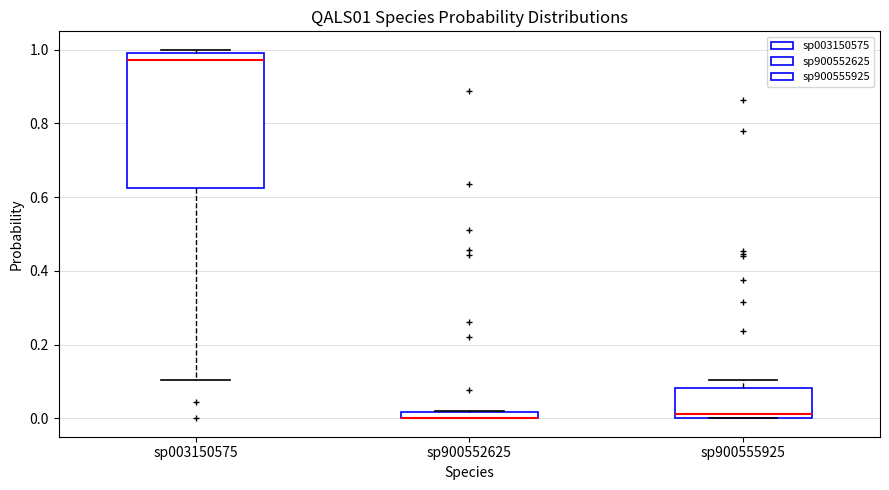

Where is the upper edge of the box for sp003150575 on the y-axis? The values are not printed on the chart, so give them approximately, as read against the axis.

1.00